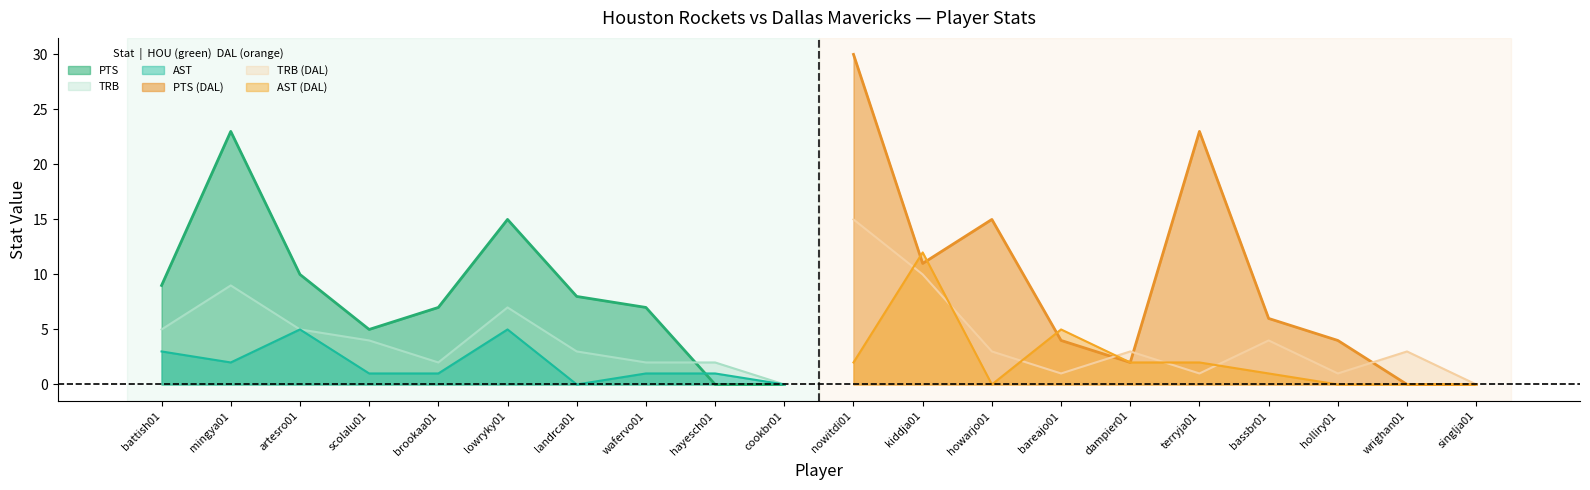

The value of TRB at mingya01 is 15. True or false?

False